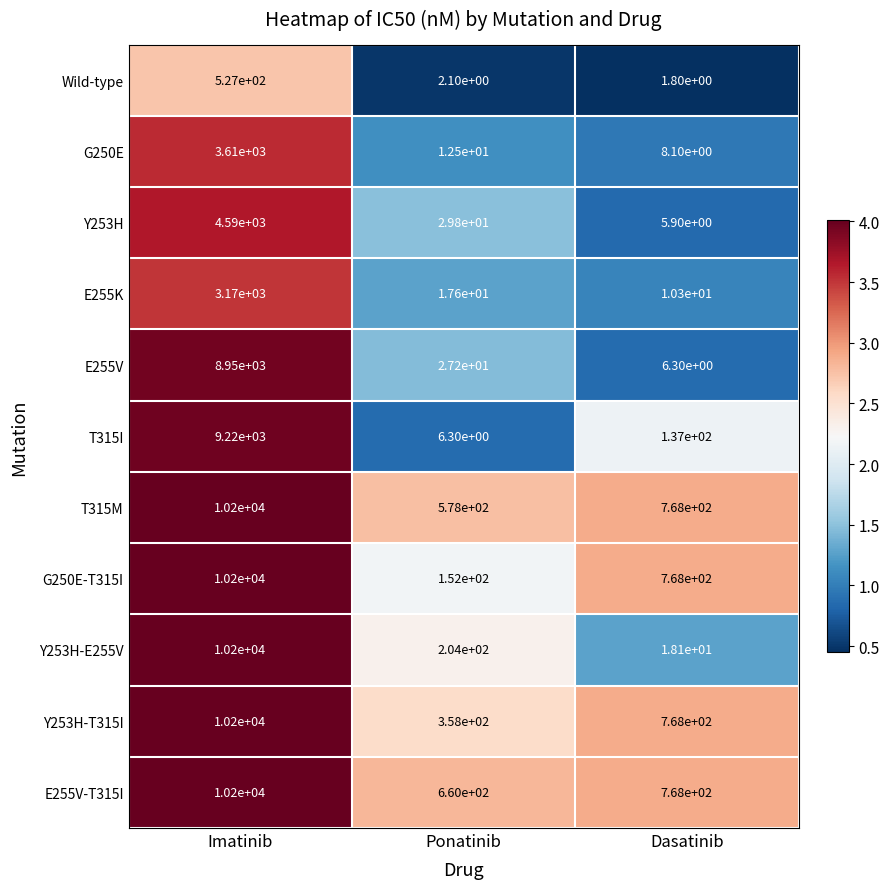

At which category does the chart reach its peak across all series?

Imatinib